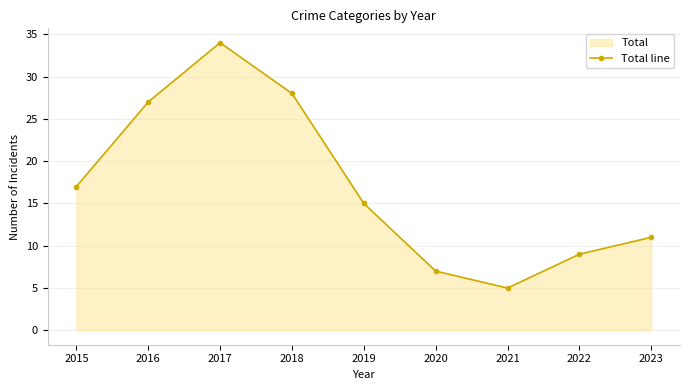

The value at 2019 is 15. True or false?

True